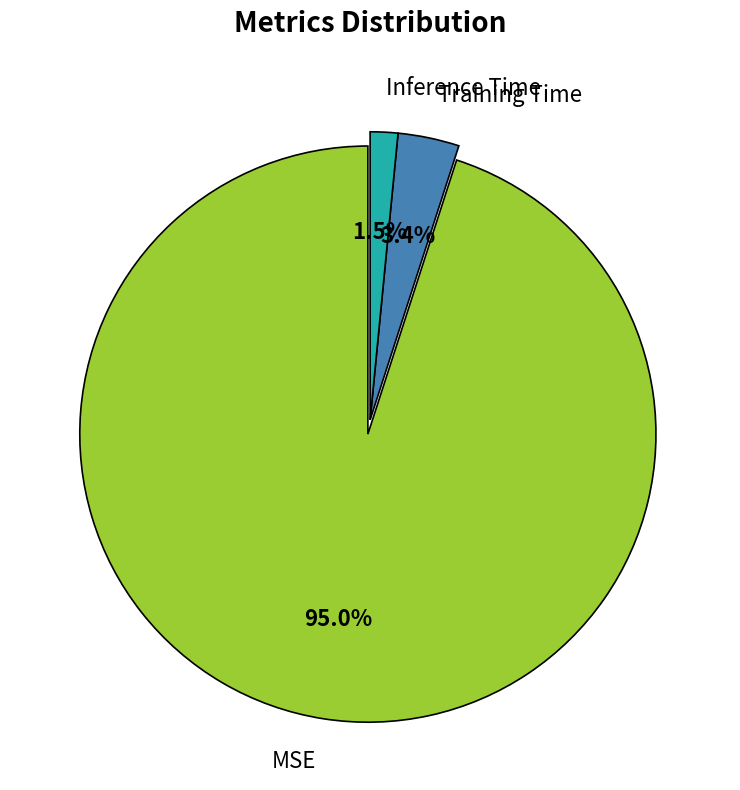

To the nearest percent, what is the average slice percentage?

33%